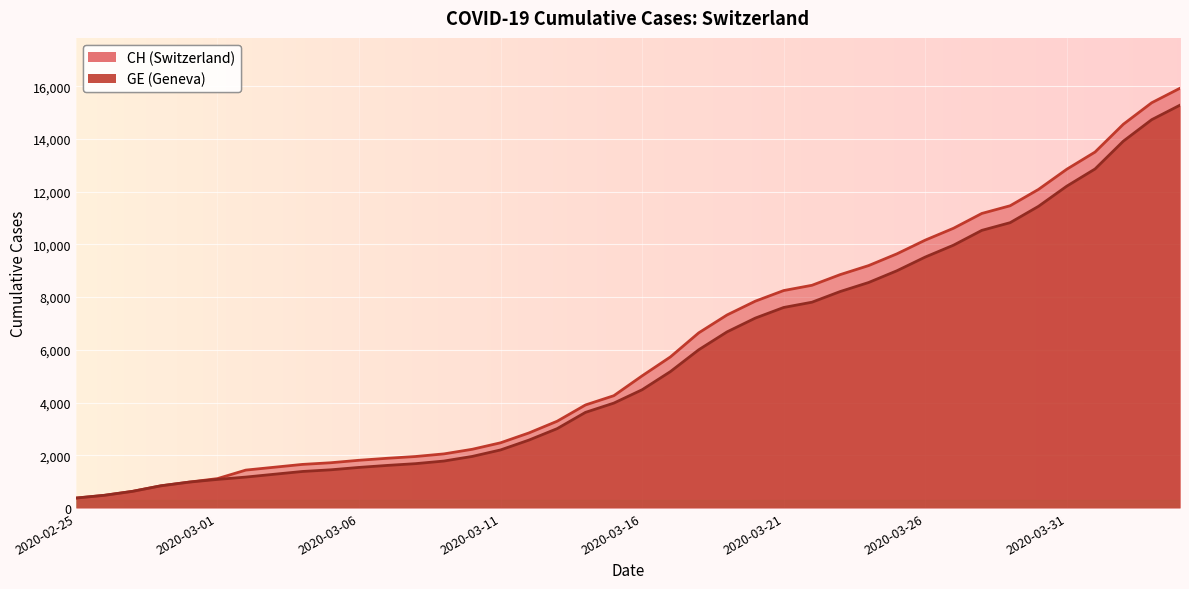

What is the label of the 28th point from the right?

2020-03-08